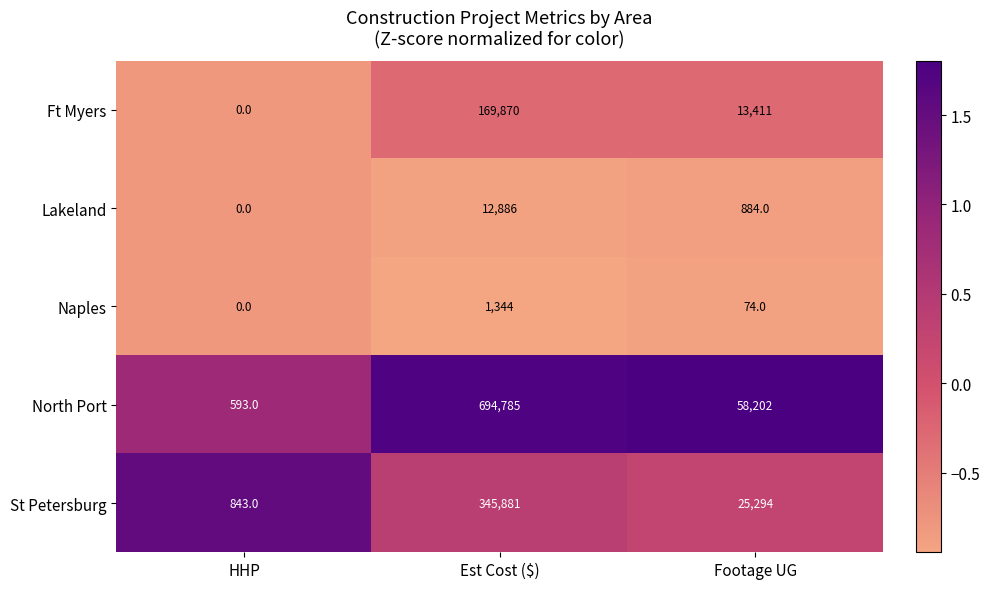

Which category has the highest value in the North Port series?

Est Cost ($)